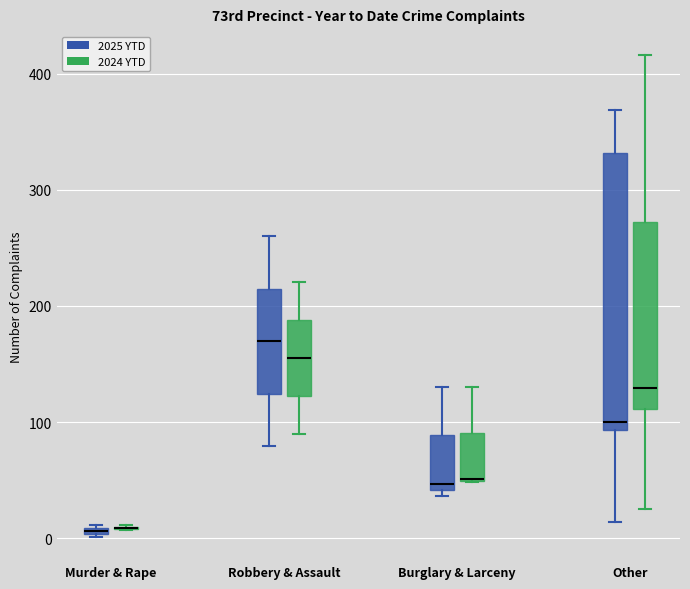

Where is the upper edge of the box for Murder & Rape (2025 YTD) on the y-axis? The values are not printed on the chart, so give them approximately, as read against the axis.

10